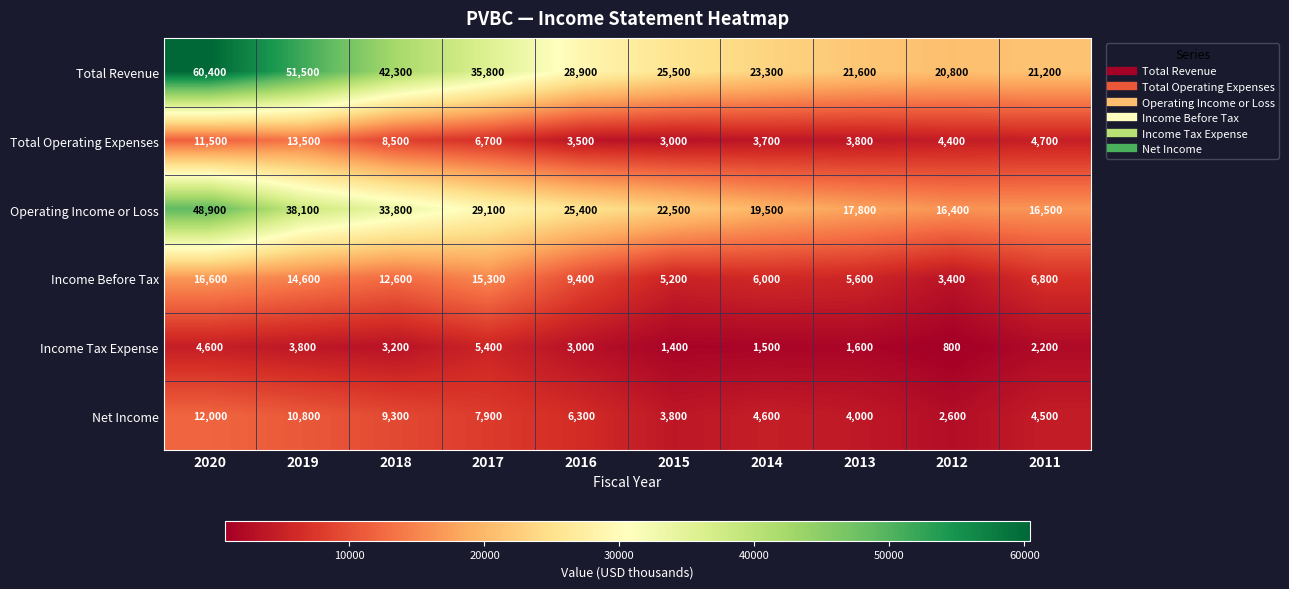

What is the sum of all Income Before Tax values?

95500